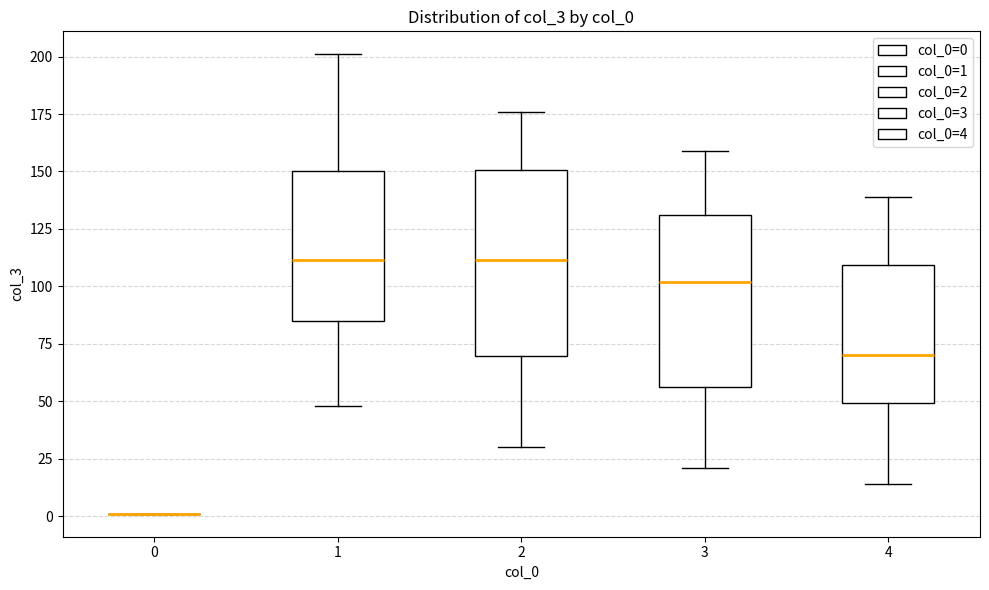

Reading left to right, read every box against the y-axis: the position of its median line, the range the box covers, and the ends of its whiskers. The values are not printed on the chart, so give them approximately, as read against the axis.

0: box collapsed to a line at 0, whiskers 0 to 0
1: median 110, box 85 to 150, whiskers 50 to 200
2: median 110, box 70 to 150, whiskers 30 to 175
3: median 100, box 55 to 130, whiskers 20 to 160
4: median 70, box 50 to 110, whiskers 15 to 140